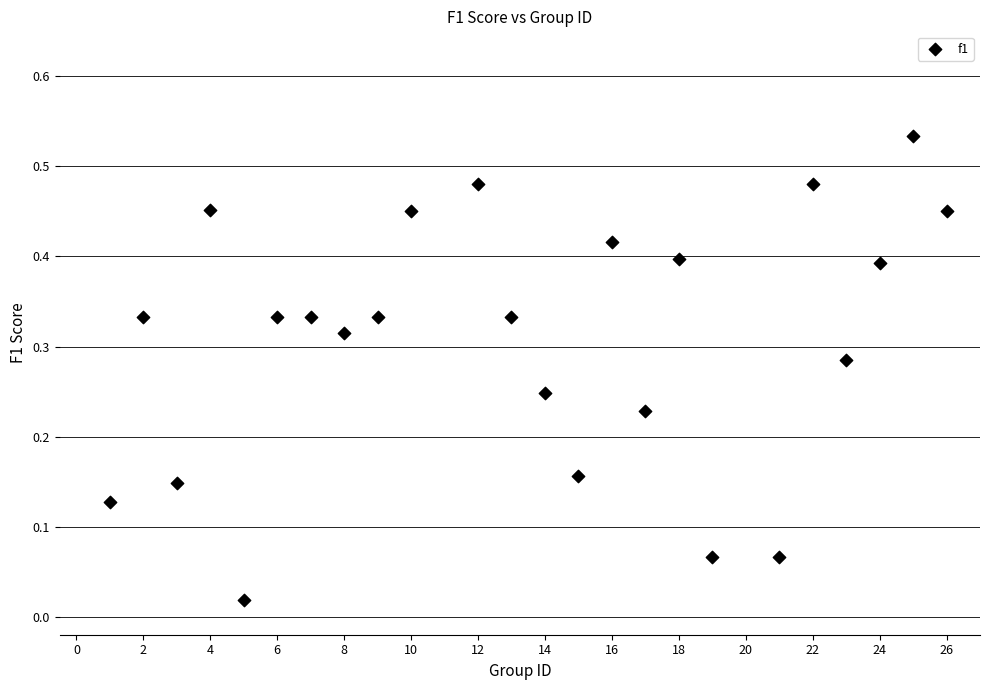

What is the range of X values (max minus min)?

25.0